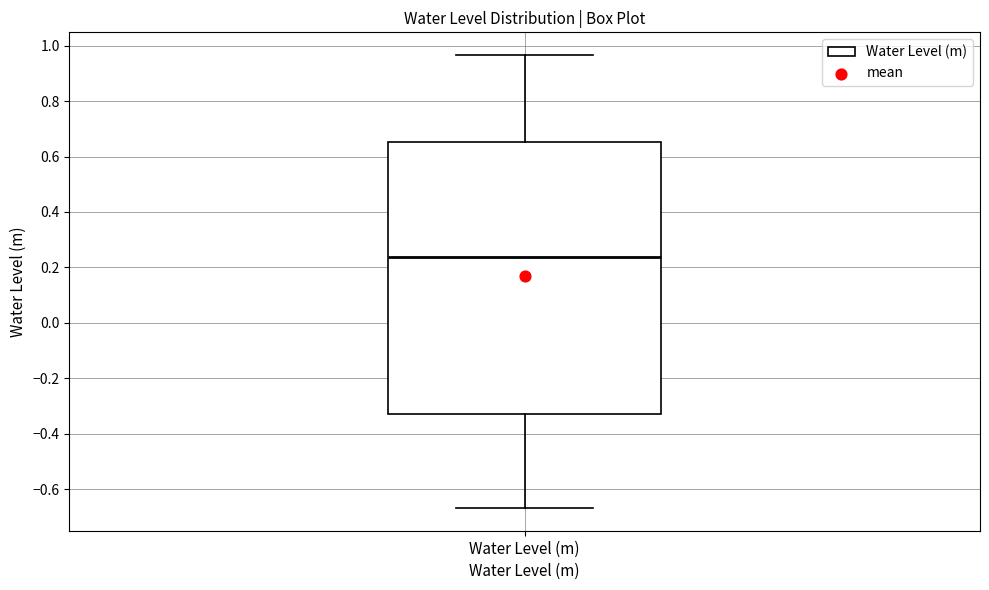

Transcribe this box plot: give where the median line is, the range the box spans, and where the two whiskers end, as read against the y-axis. The values are not printed on the chart, so give them approximately, as read against the axis.

median 0.24, box -0.32 to 0.66, whiskers -0.66 to 0.96